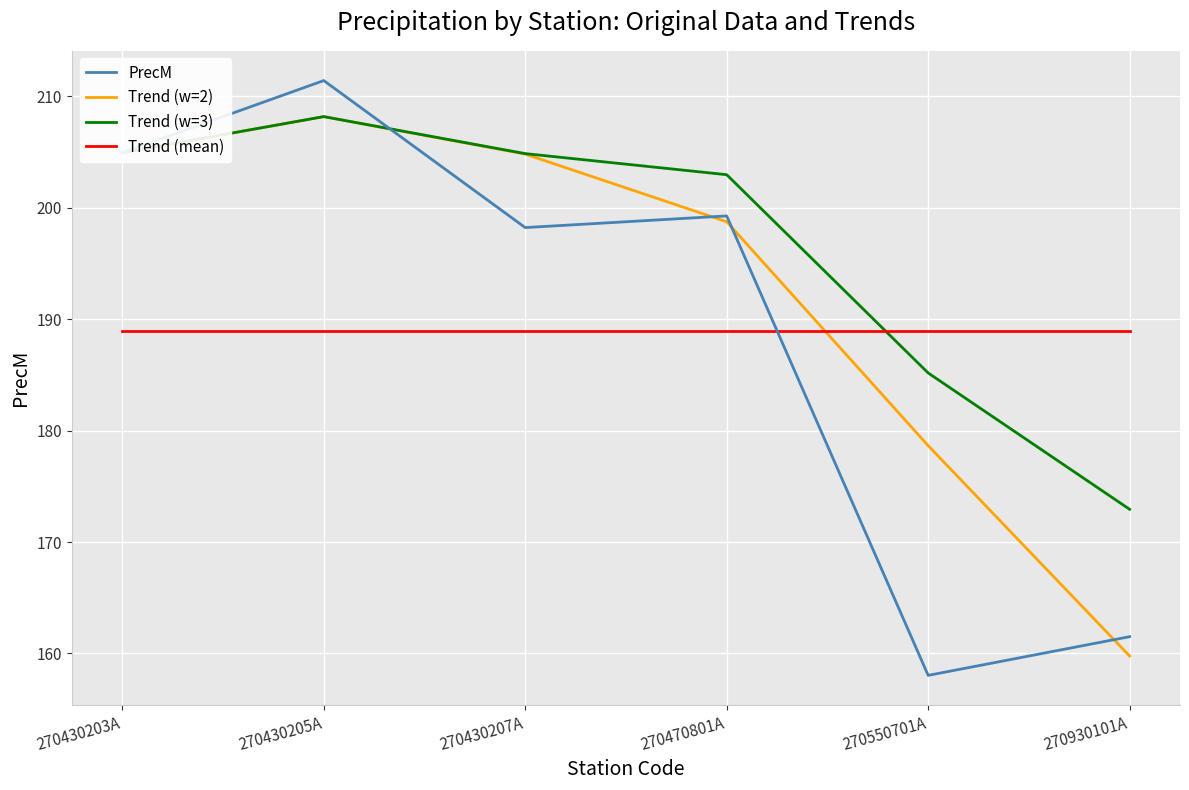

Does the chart have visible grid lines?

Yes